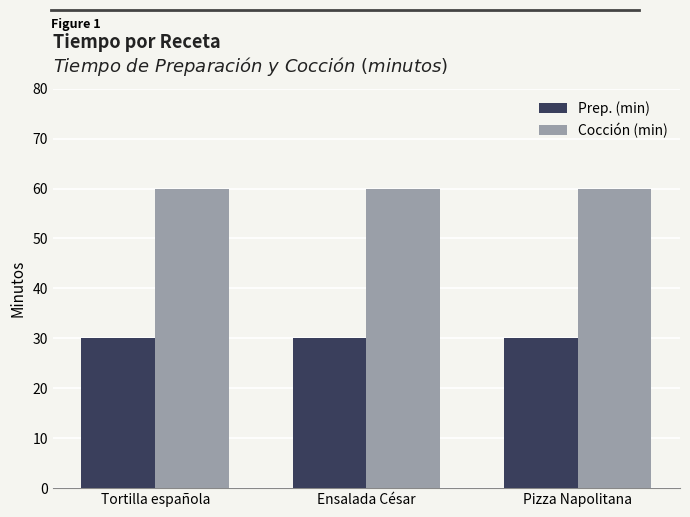

What is the maximum value shown in the chart?

60